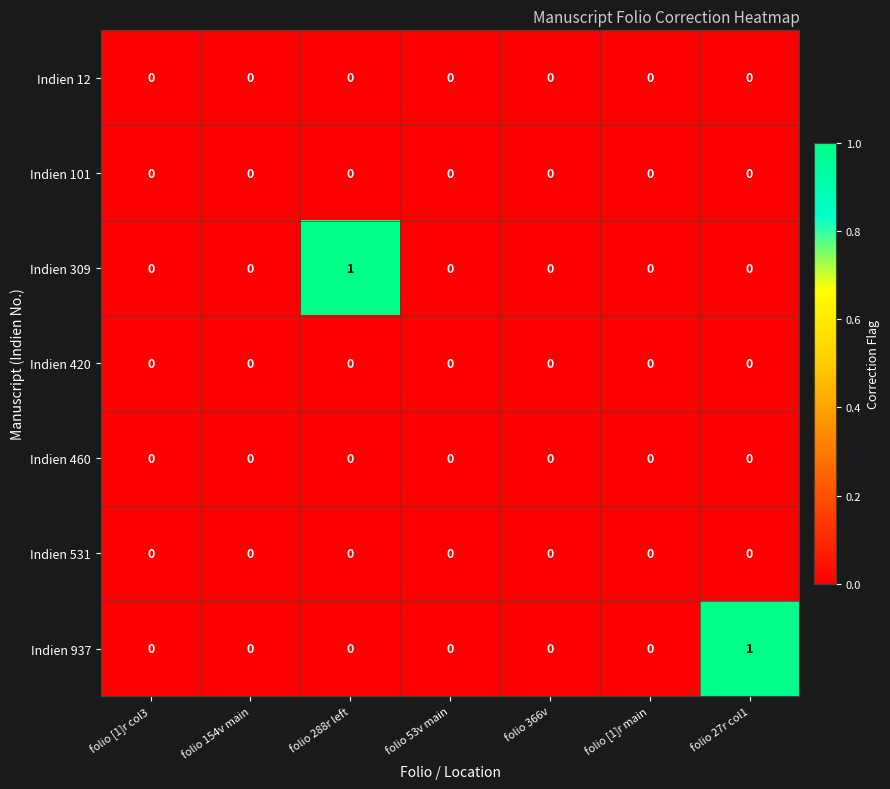

The Indien 420 series shows 0 at folio [1]r col3. True or false?

True